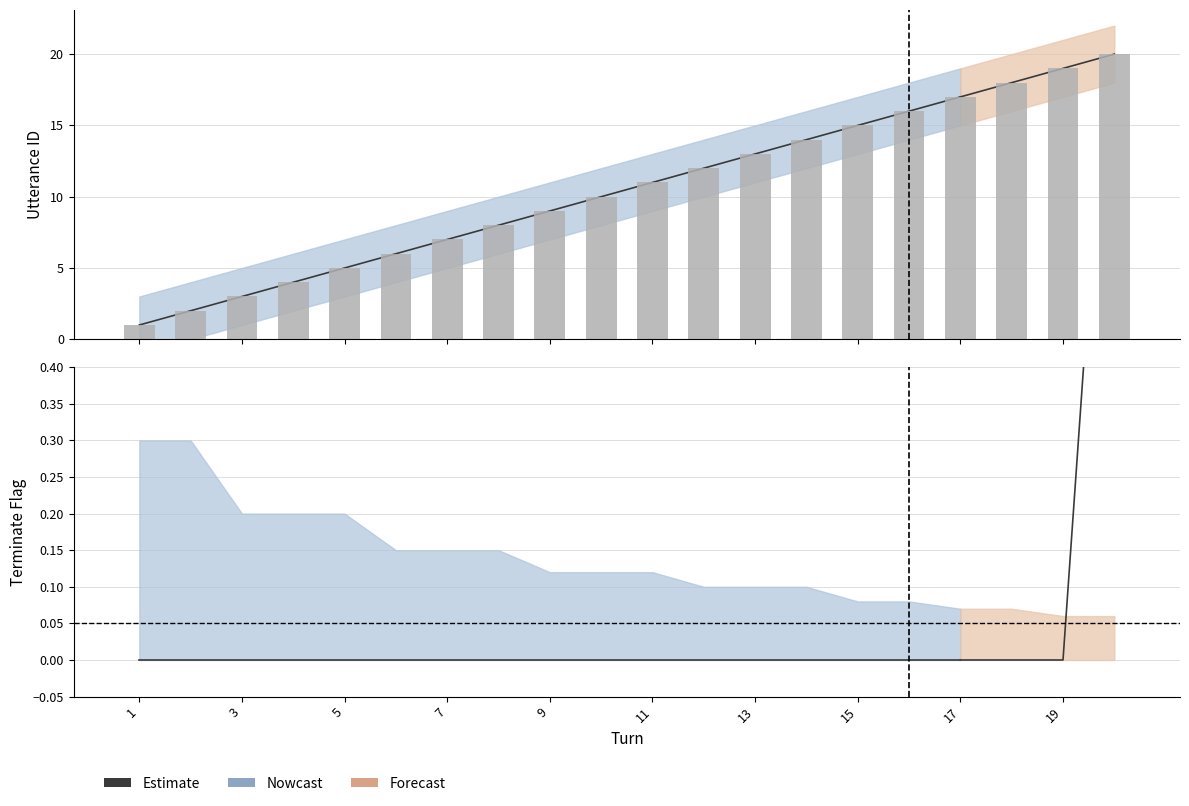

Reading left to right, transcribe all the data shown in this chart.

1=1	2=2	3=3	4=4	5=5	6=6	7=7	8=8	9=9	10=10	11=11	12=12	13=13	14=14	15=15	16=16	17=17	18=18	19=19	20=20